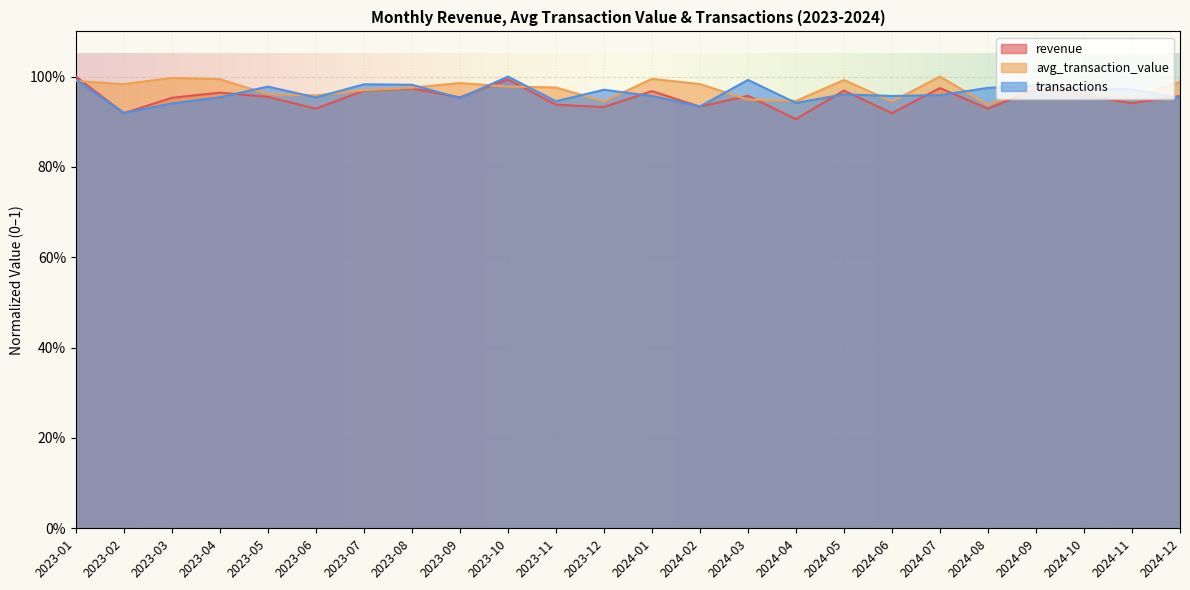

The avg_transaction_value series shows 1.0 at 2023-10. True or false?

True